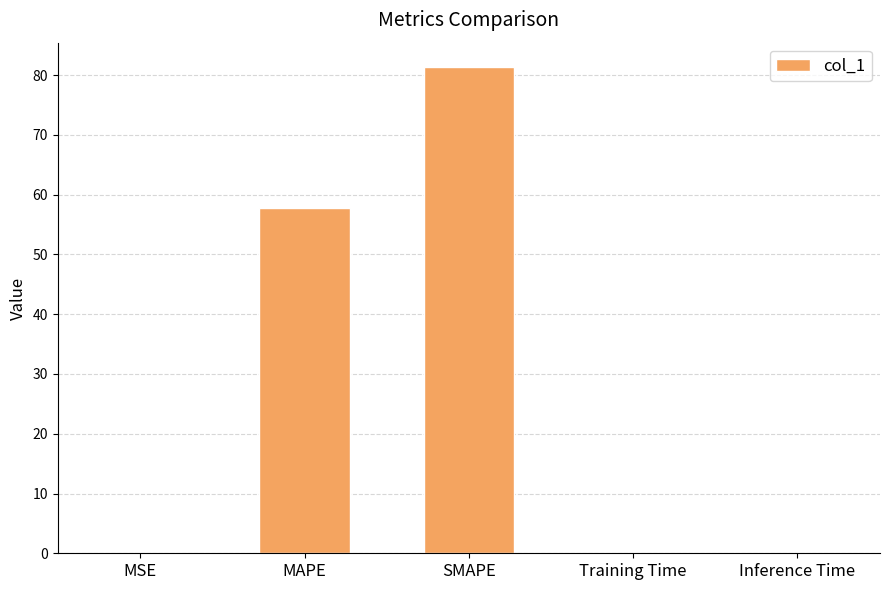

Which label corresponds to the largest value in the chart?

SMAPE